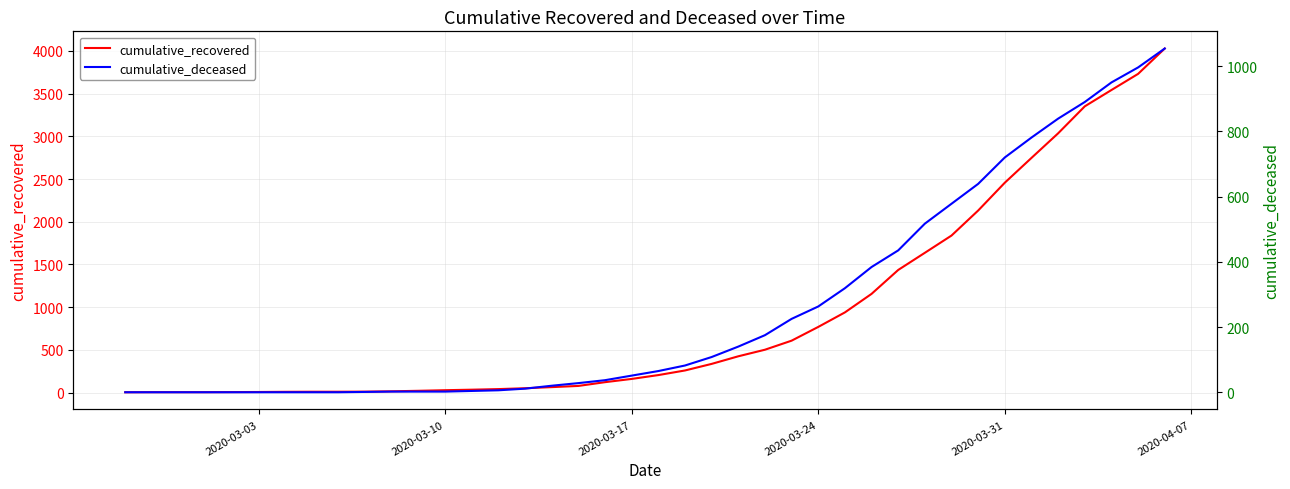

What is the value of the cumulative_deceased point at the 26th from the left?

225